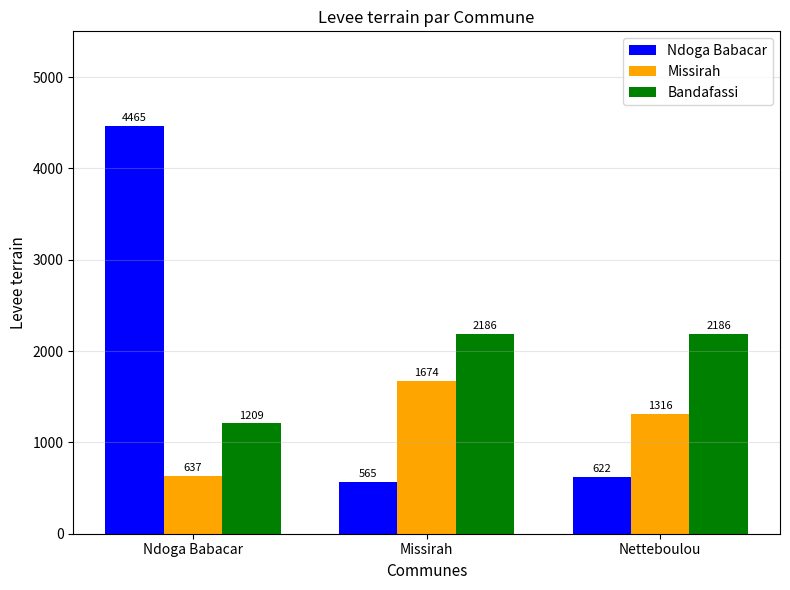

How many bars are there in total?

9